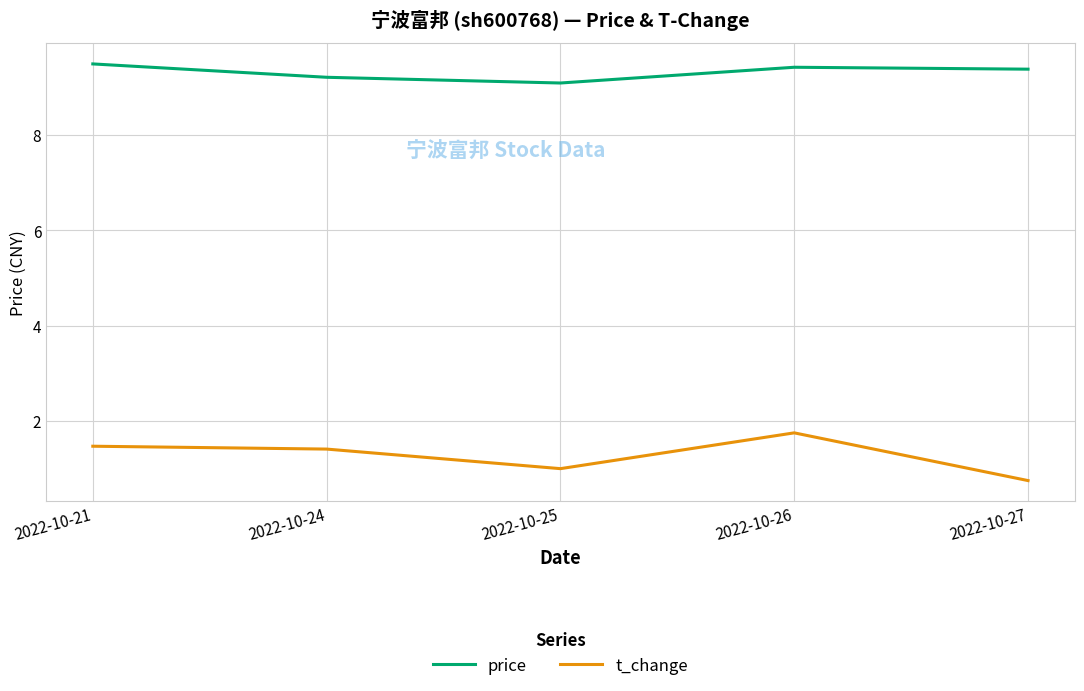

What is the total value across all series at 2022-10-21?

11.0